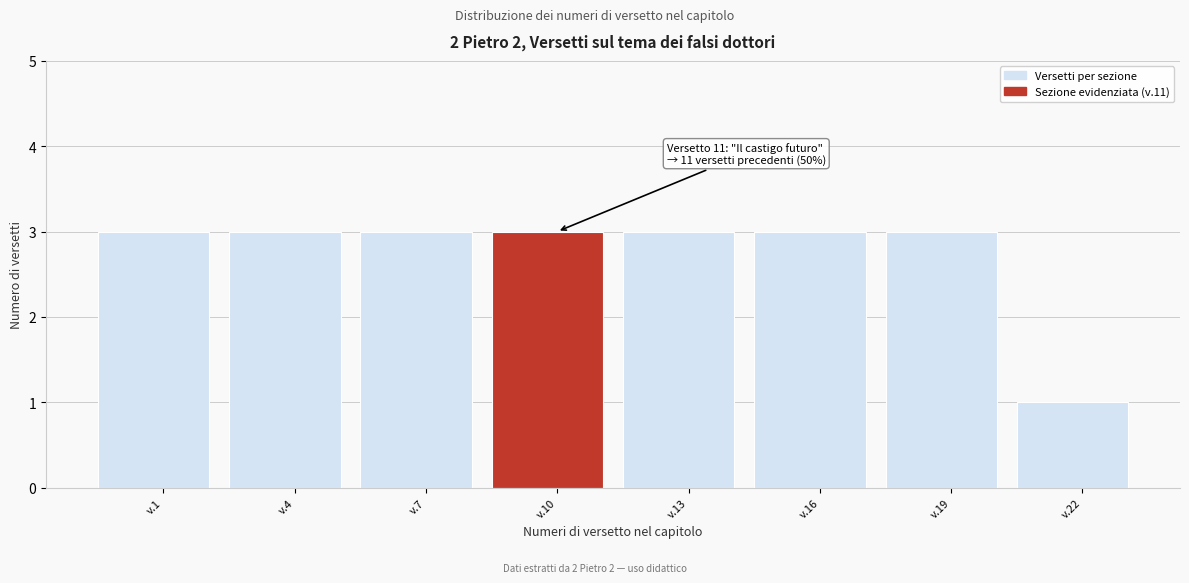

Reading left to right, transcribe all the data shown in this chart.

3	3	3	3	3	3	3	1